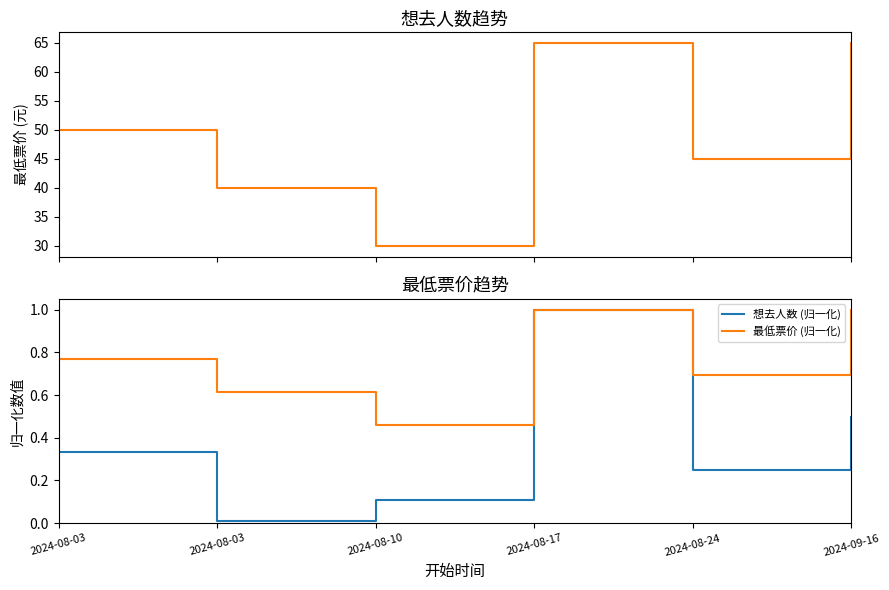

What is the maximum value for 想去人数 (归一化)?

1.0